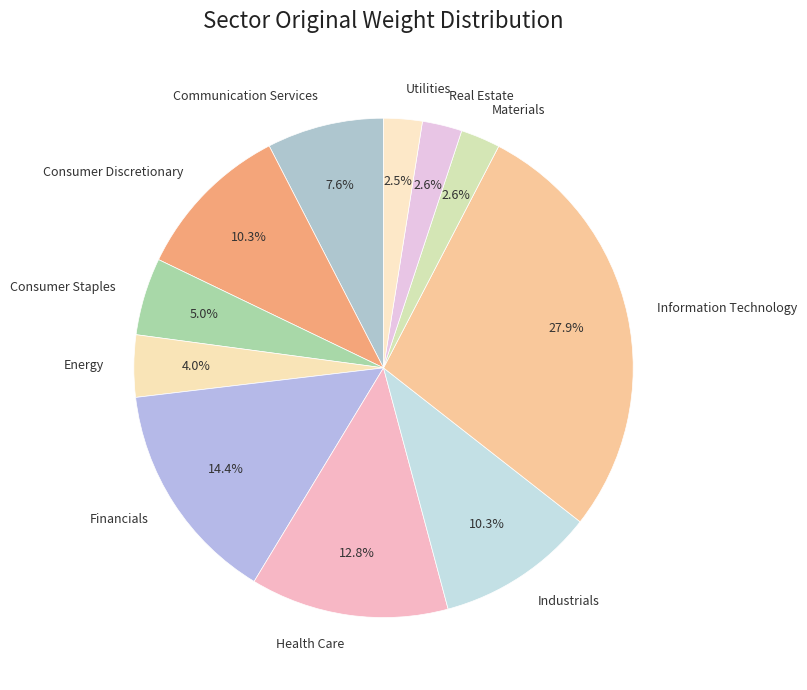

What is the ratio of the value at Real Estate to the value at Consumer Staples?

0.5